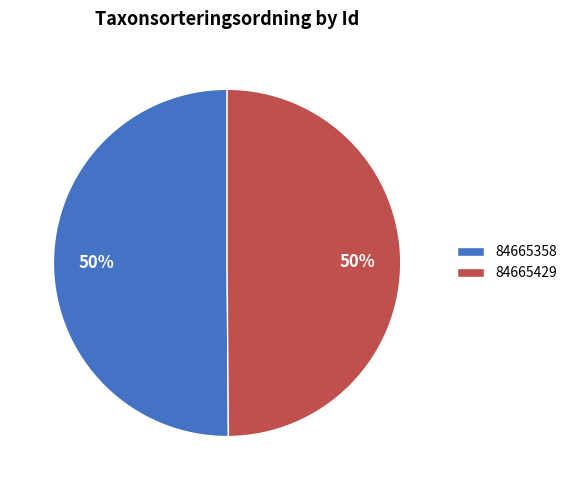

What percentage is the 84665429 slice, to the nearest percent?

50%